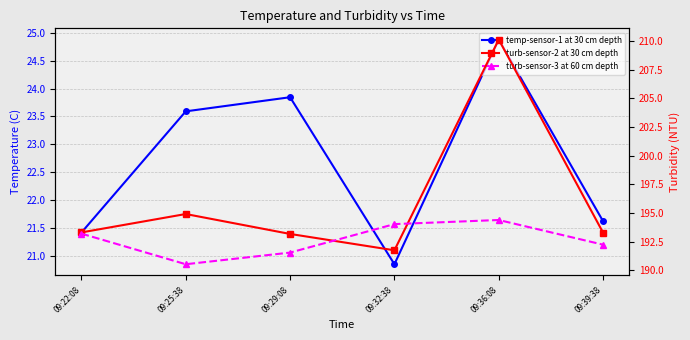

True or false: temp-sensor-1 at 30 cm depth has a value of 24.9 at 09:36:08.

True